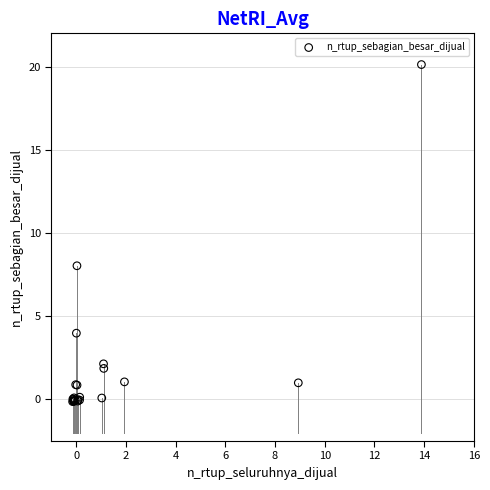

What Y value in the scatter plot is closest to 9?

8.0